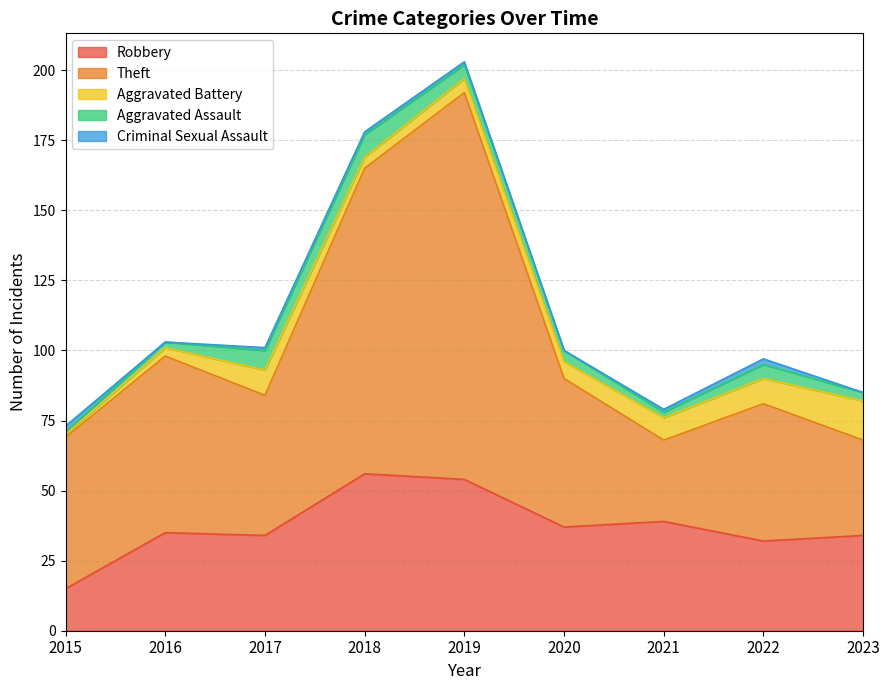

Which series changed the most between 2016 and 2023?

Theft